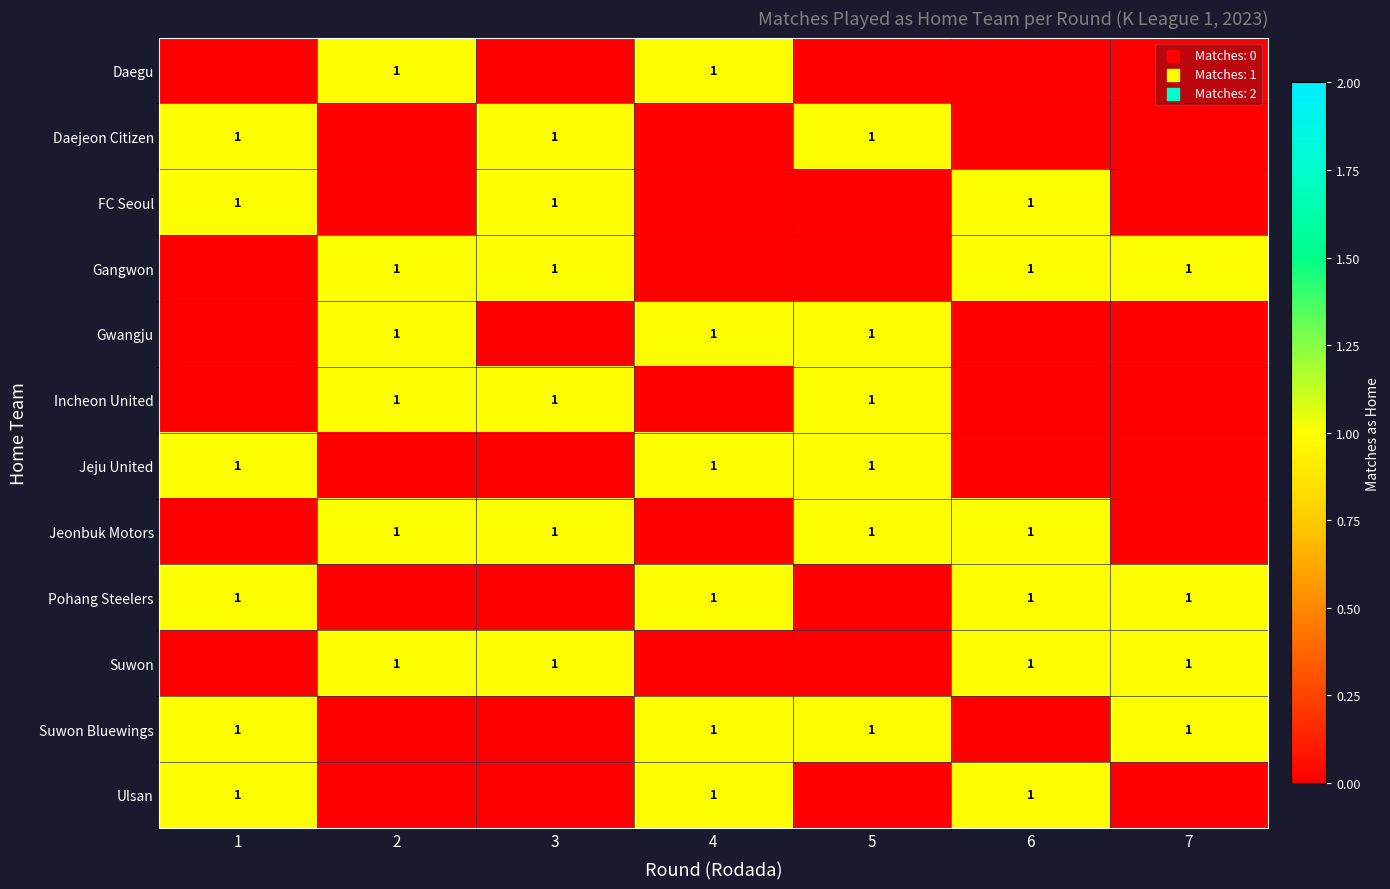

What is the total value across all series at 7?

4